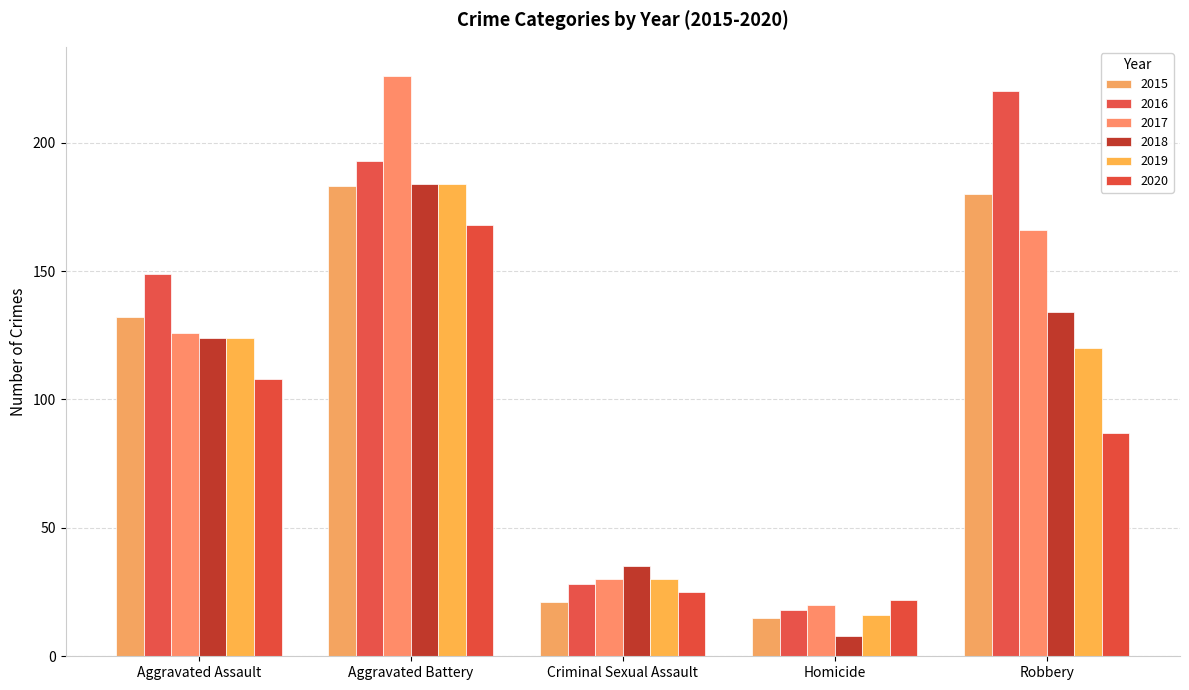

How many bars are there in each group?

6